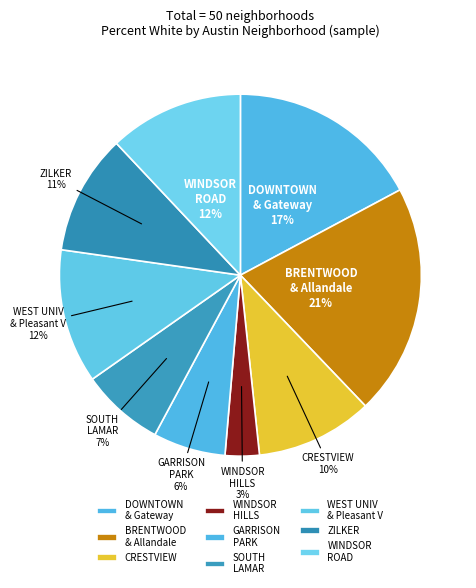

True or false: BRENTWOOD & Allandale accounts for 29% of the total.

False